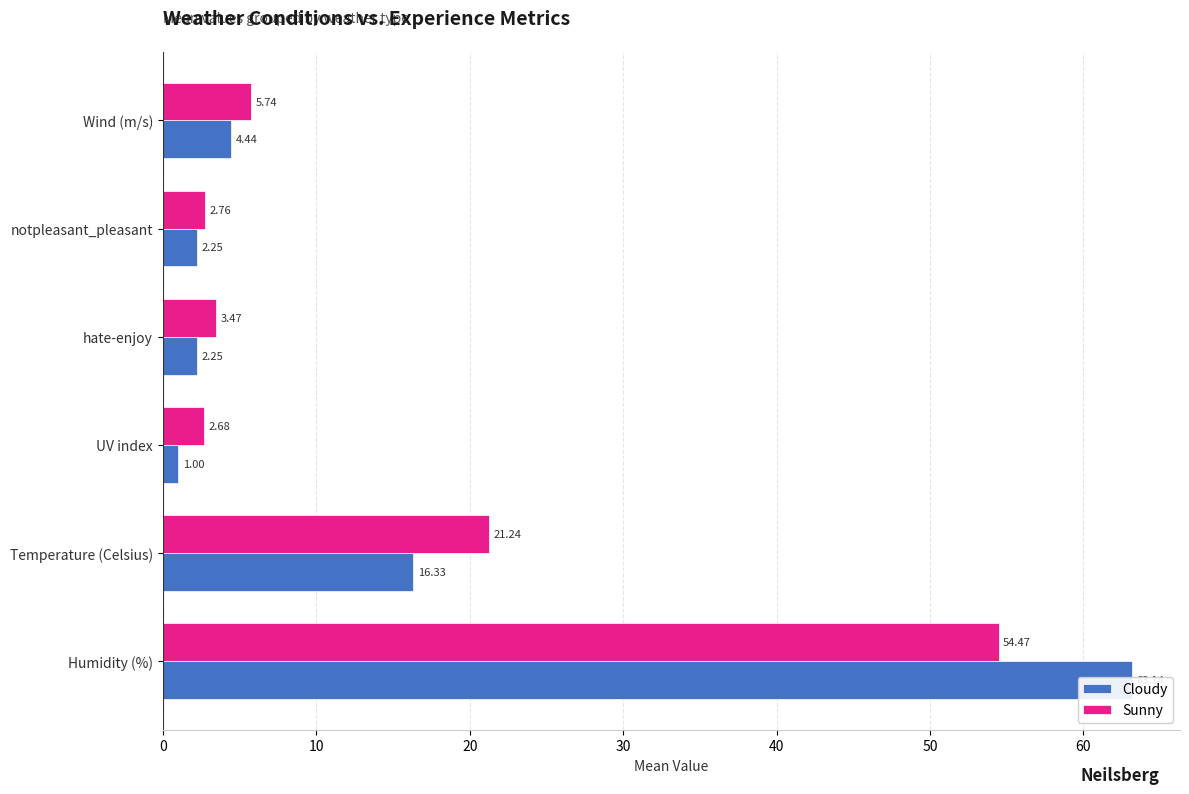

What is the value of the Cloudy bar at the 4th from the left?

2.2